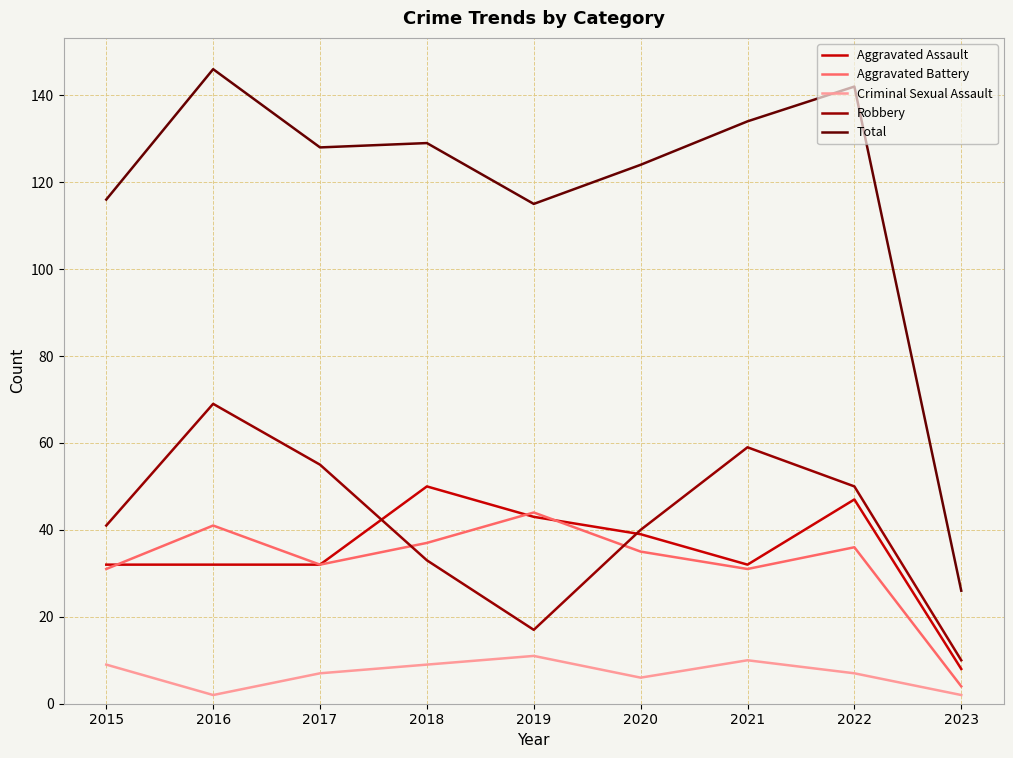

Reading right to left, what are all the values shown in this chart?

Aggravated Assault: 8	47	32	39	43	50	32	32	32
Aggravated Battery: 4	36	31	35	44	37	32	41	31
Criminal Sexual Assault: 2	7	10	6	11	9	7	2	9
Robbery: 10	50	59	40	17	33	55	69	41
Total: 26	142	134	124	115	129	128	146	116